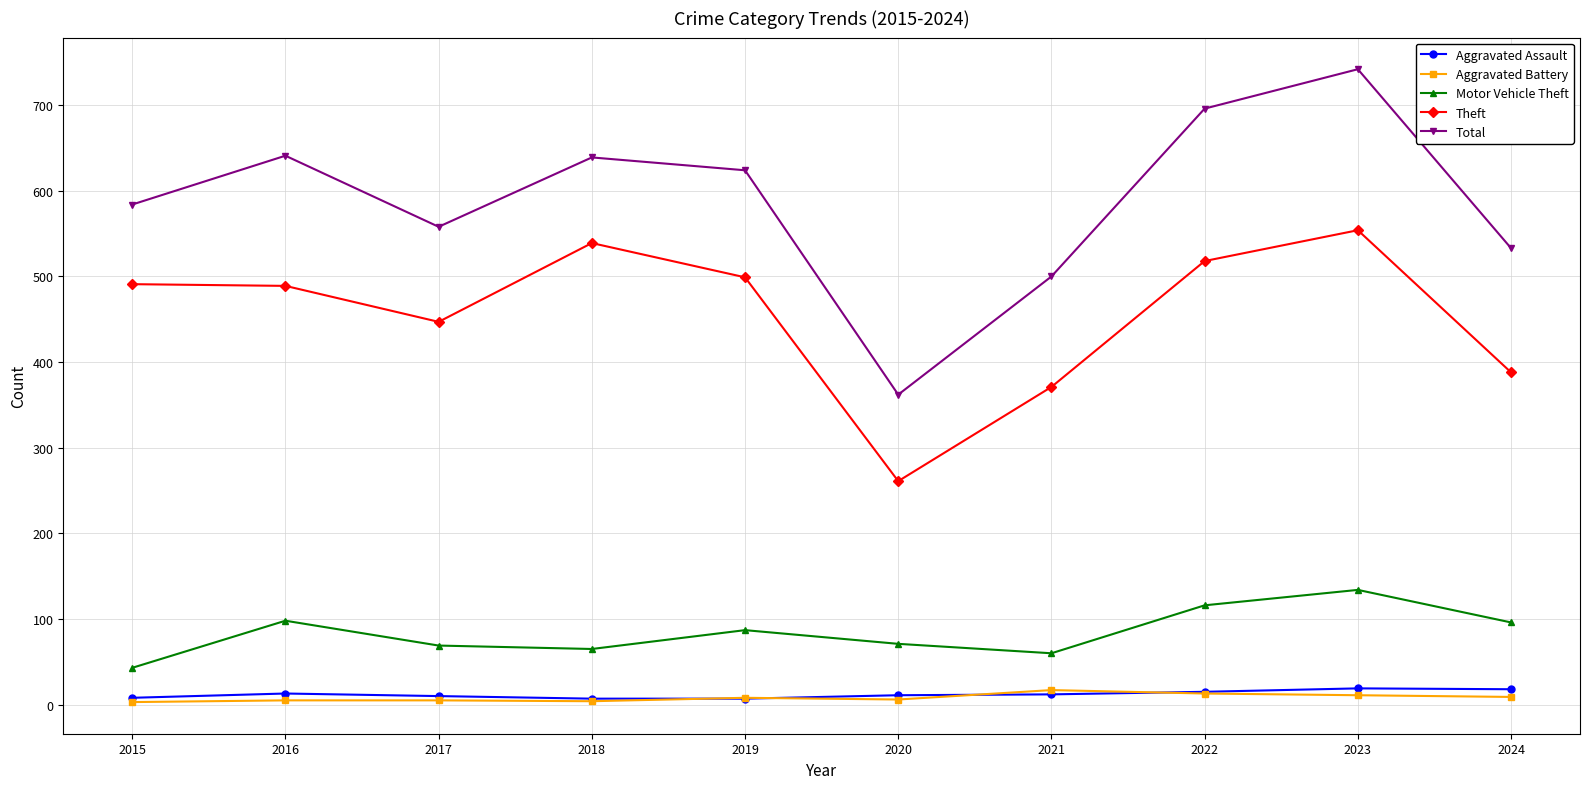

At which category is the sum across all series the highest?

2023